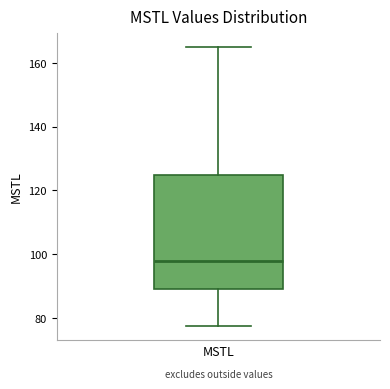

Where is the lower edge of the box for MSTL on the y-axis? The values are not printed on the chart, so give them approximately, as read against the axis.

90